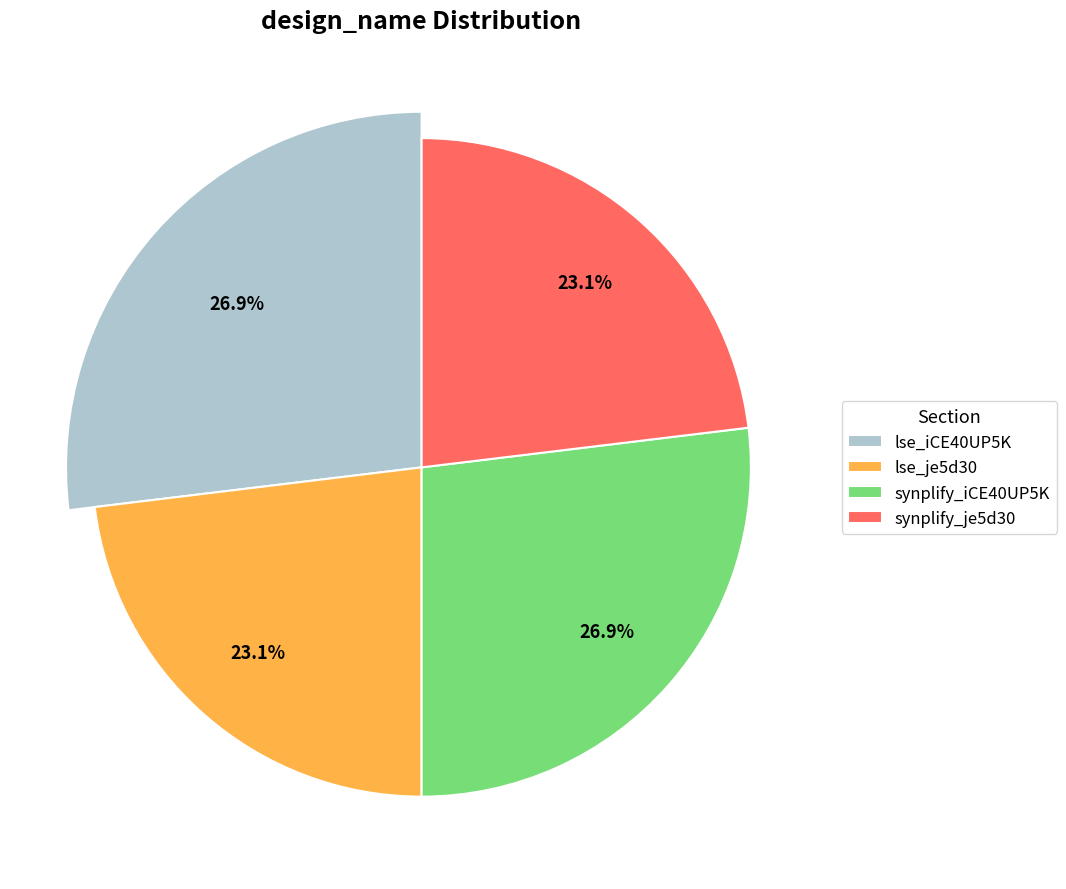

Which slice is the smallest?

lse_je5d30